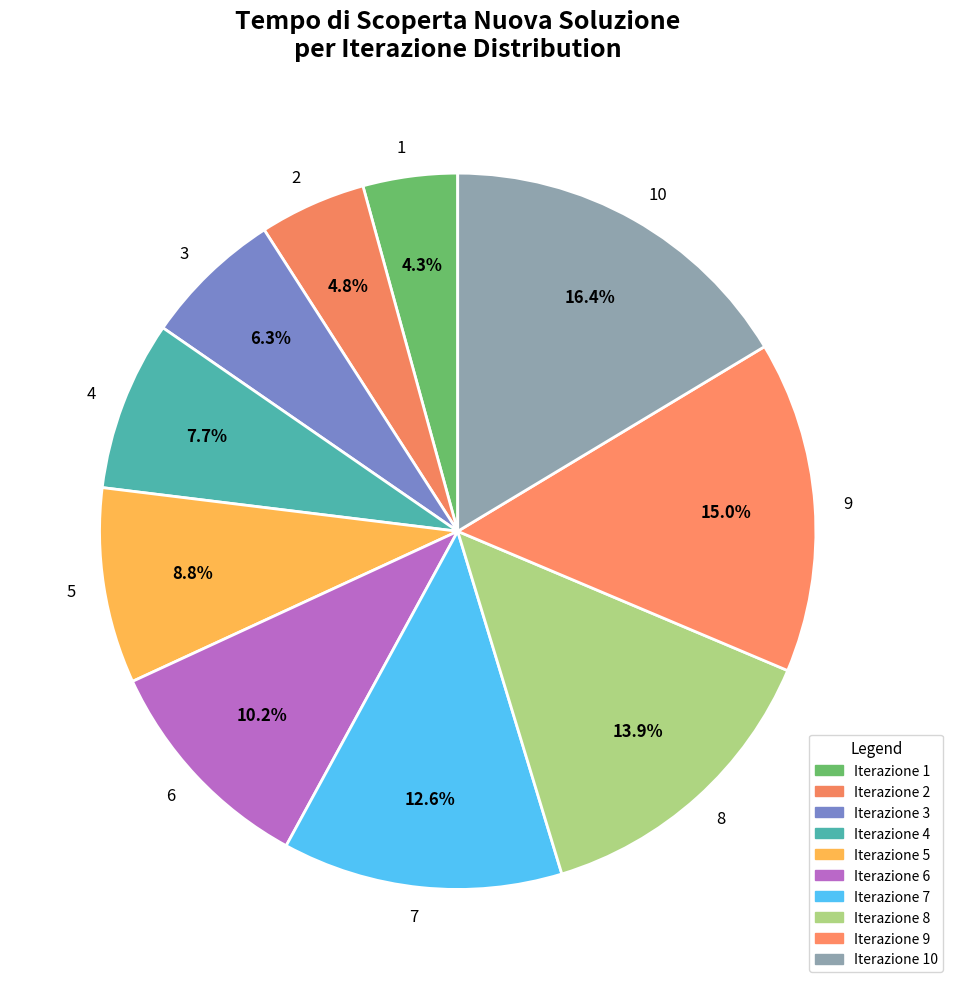

True or false: 4 accounts for 1% of the total.

False